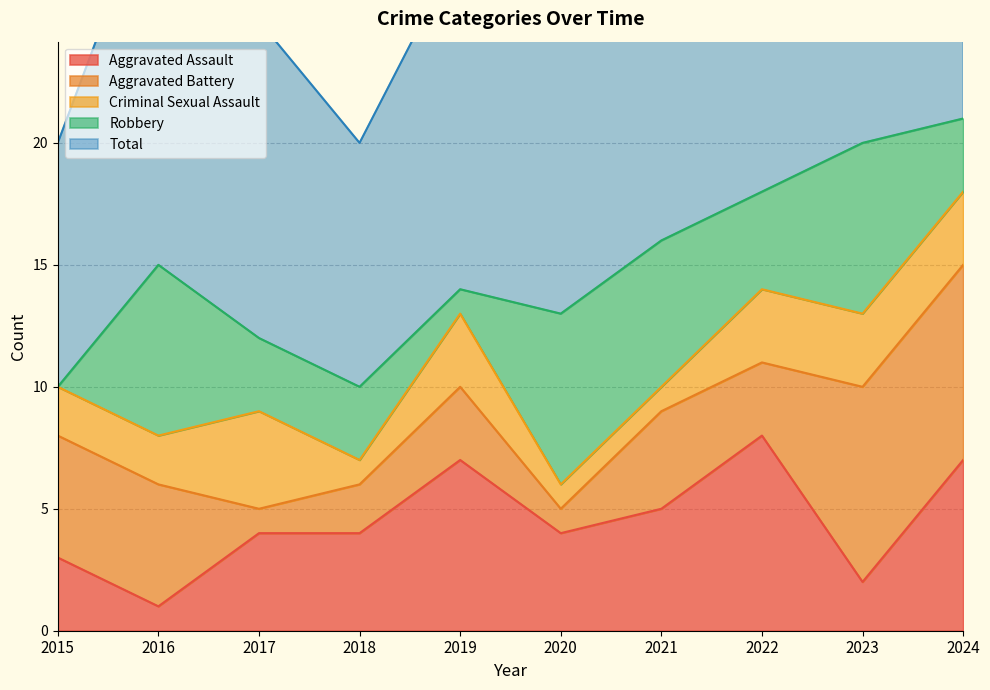

Rank the series by their maximum value, from highest to lowest.

Total, Aggravated Assault, Aggravated Battery, Robbery, Criminal Sexual Assault